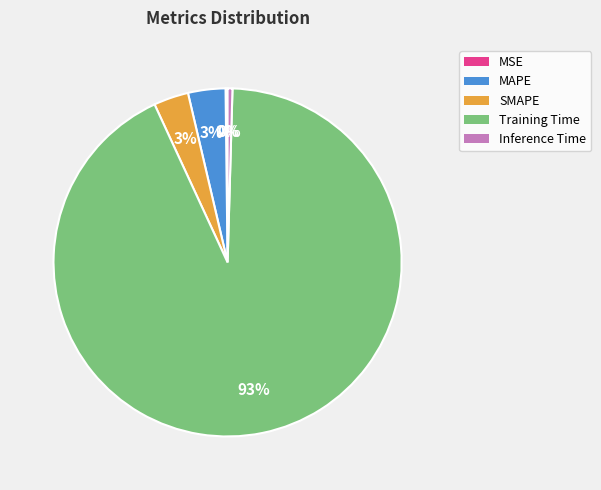

To the nearest percent, what is the average slice percentage?

20%